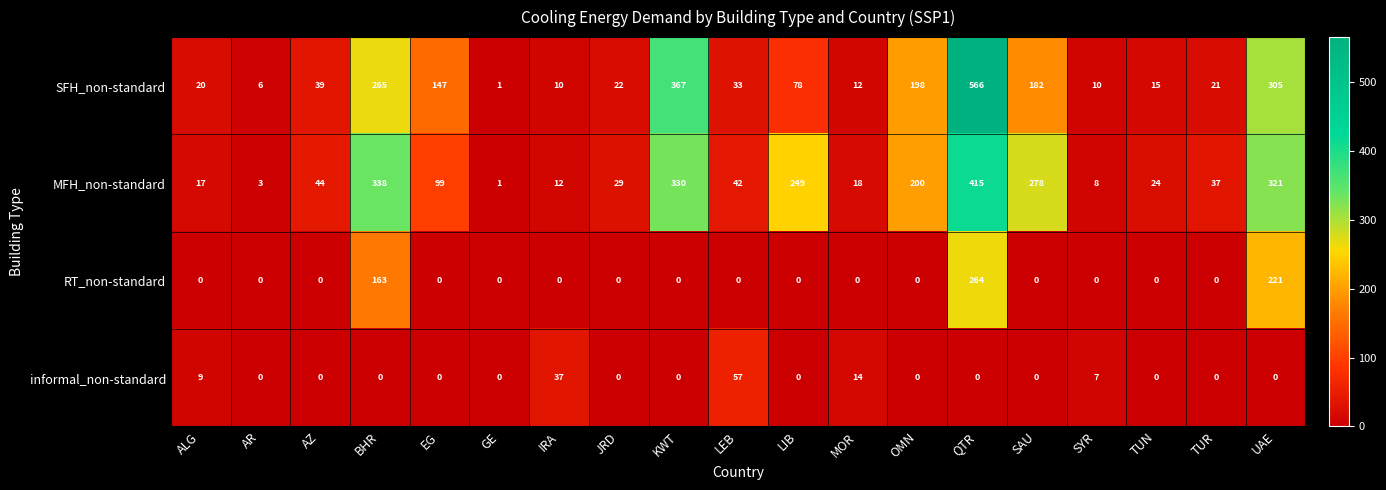

What is the average value of the SFH_non-standard series?

121